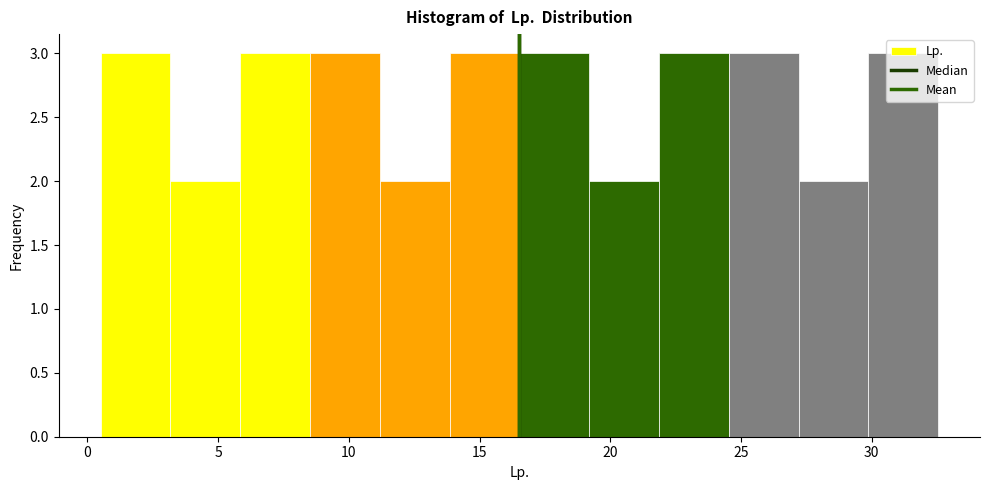

Reading left to right, transcribe this chart: for each bar, give the range it covers on the x-axis and its height. Neither the bar edges nor the heights are printed on the chart, so give them approximately, as read against the axes.

0.5 to 3.0: 3
3.0 to 6.0: 2
6.0 to 8.5: 3
8.5 to 11.0: 3
11.0 to 14.0: 2
14.0 to 16.5: 3
16.5 to 19.0: 3
19.0 to 22.0: 2
22.0 to 24.5: 3
24.5 to 27.0: 3
27.0 to 30.0: 2
30.0 to 32.5: 3